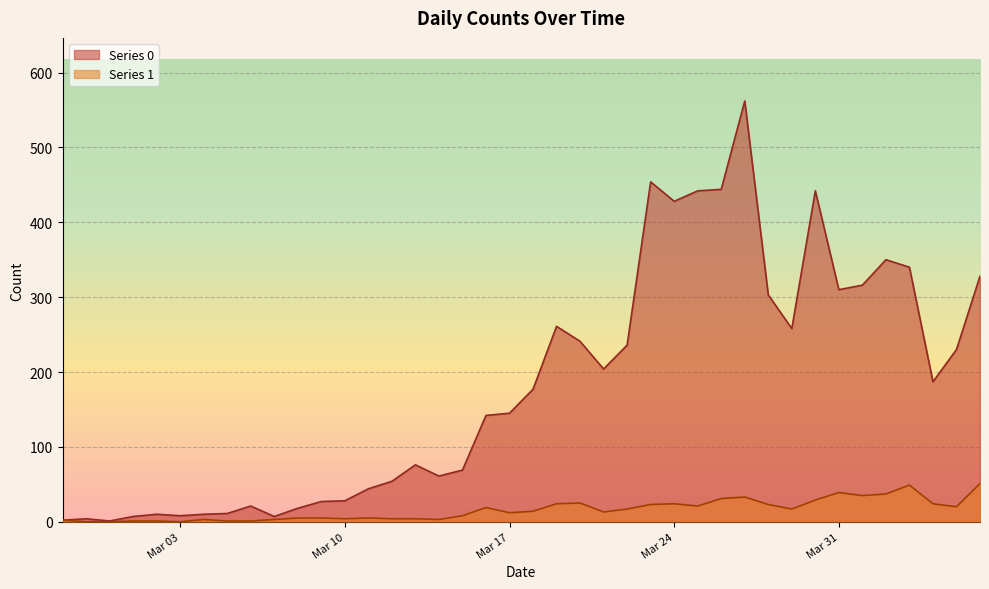

True or false: Series 1 and Series 0 intersect in this chart.

False